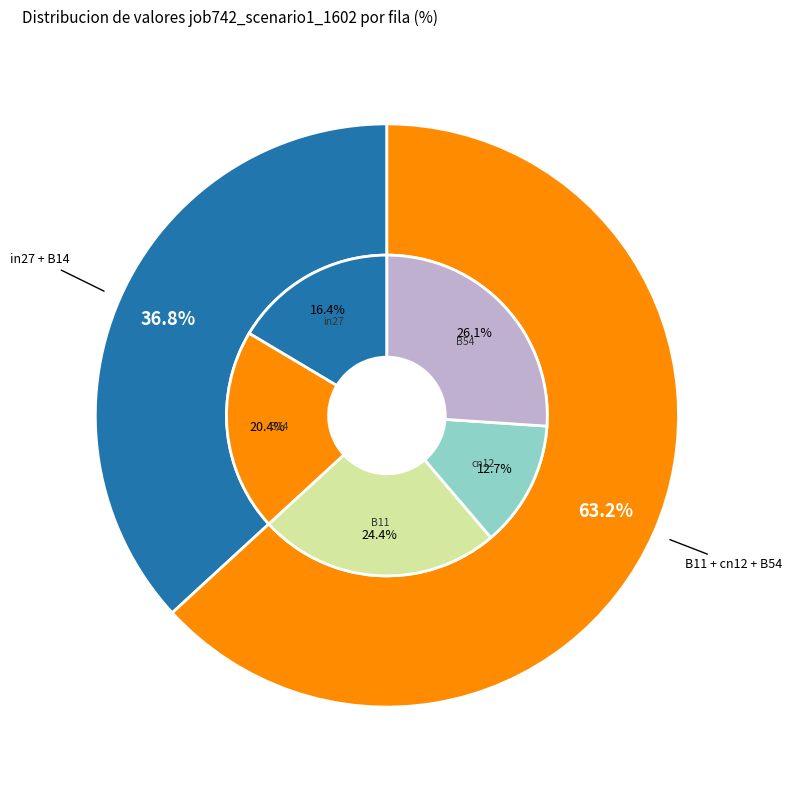

Which category has the biggest portion of the pie?

B54